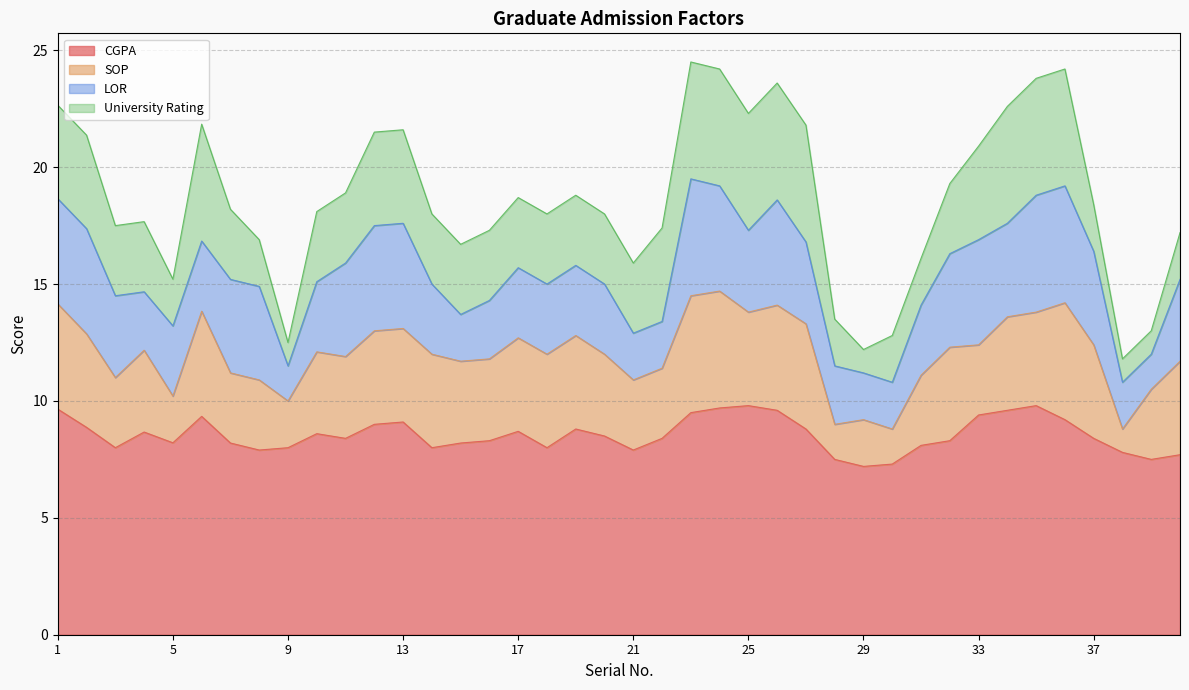

What is the value of the LOR point at the 34th from the left?

4.0